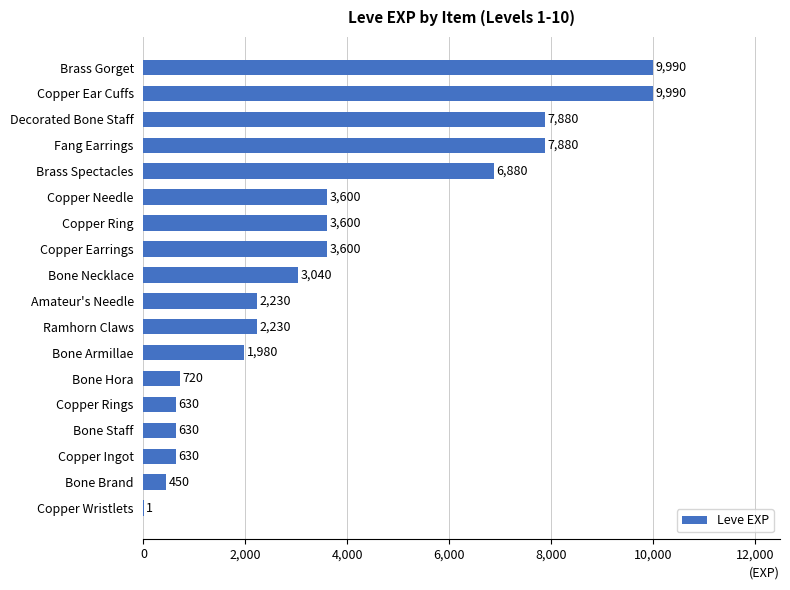

Read the value at Copper Ear Cuffs.

9990